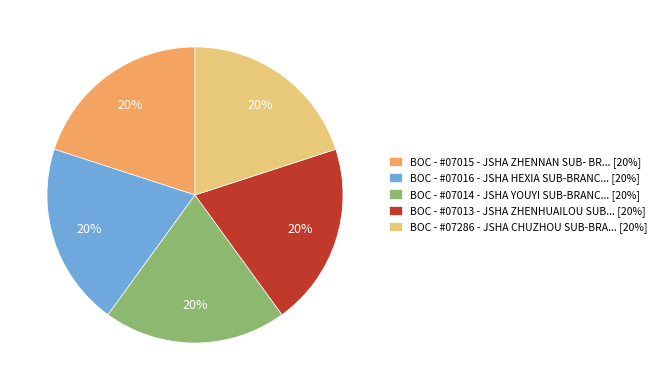

How many segments does this pie chart have?

5